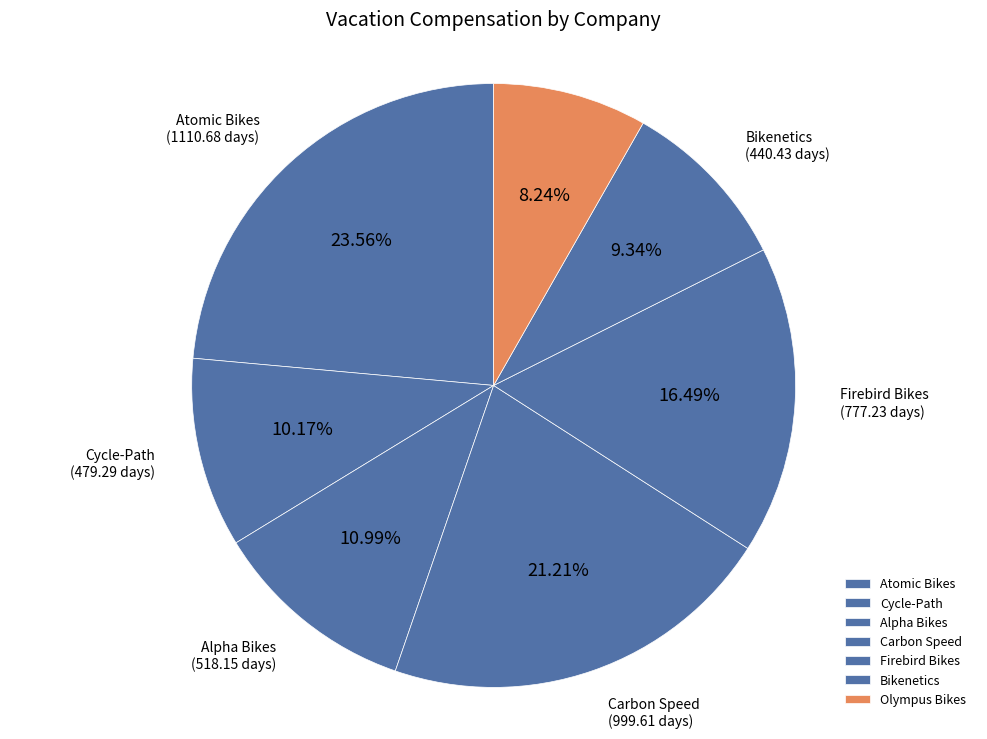

Approximately how many times larger is the value at Bikenetics compared to Atomic Bikes?

0.4